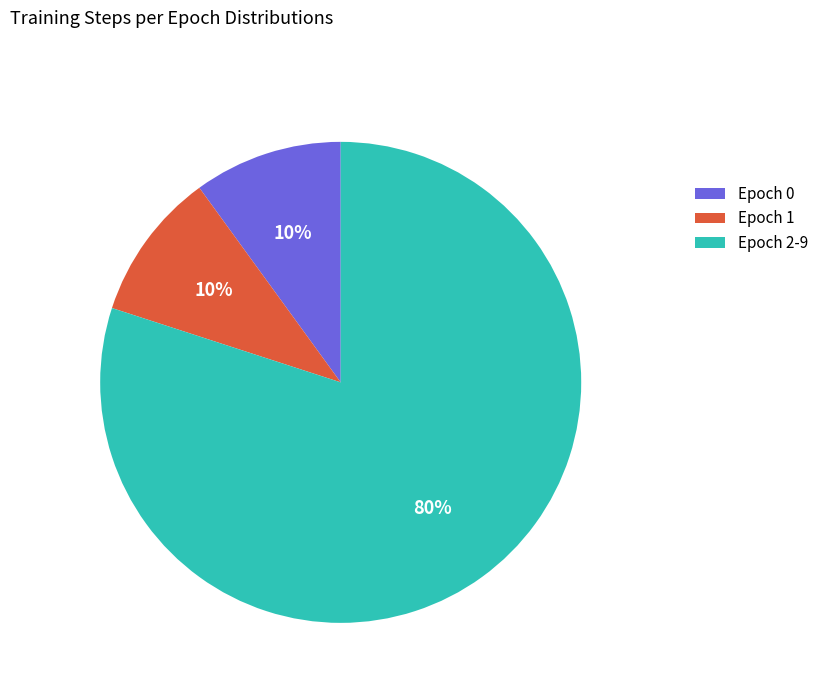

Is there any slice that represents more than half of the pie?

Yes